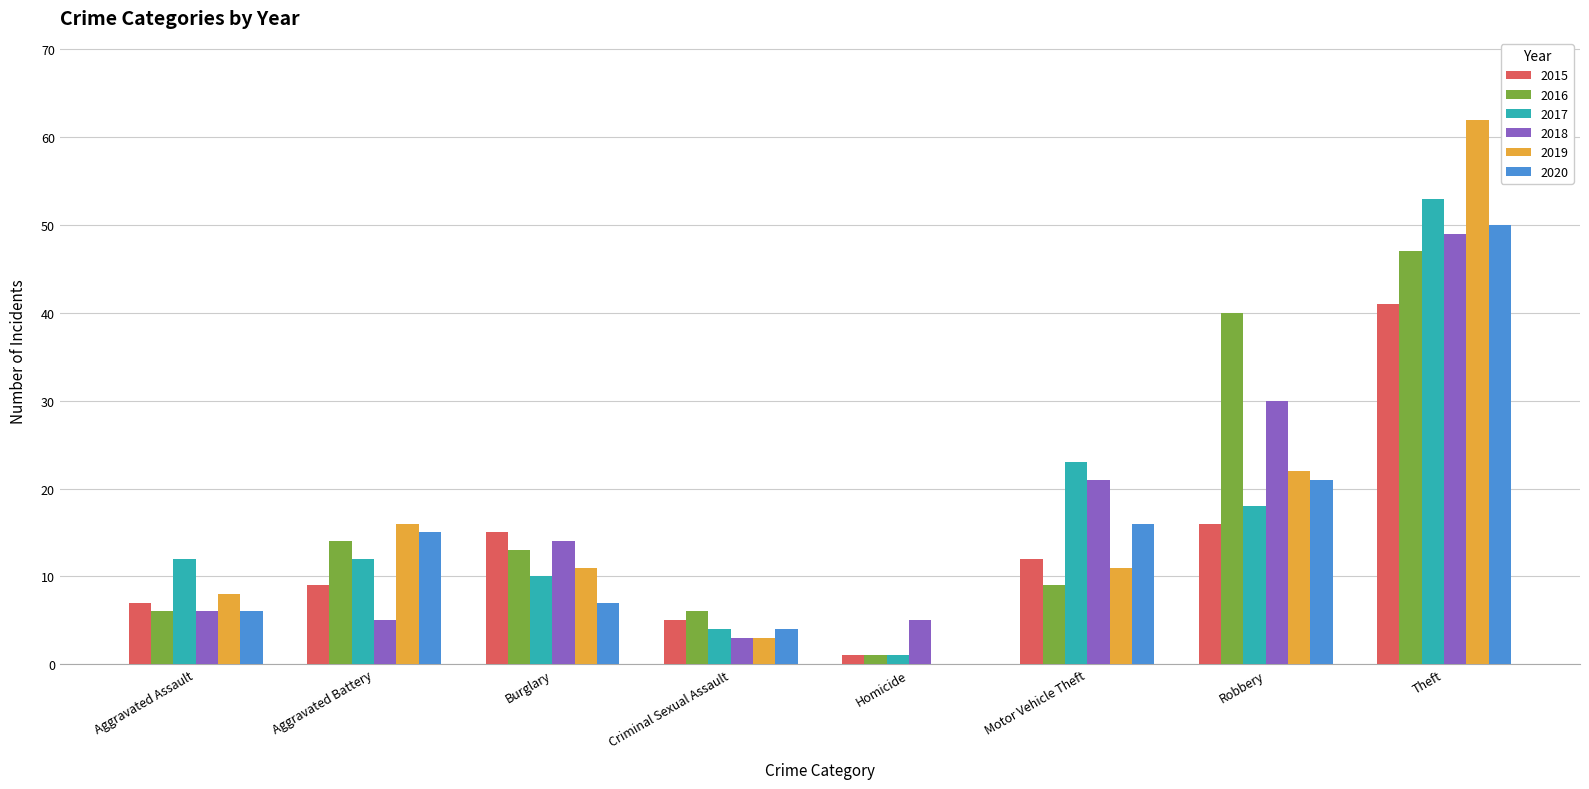

What is the difference between the 2019 values at Burglary and Criminal Sexual Assault?

8